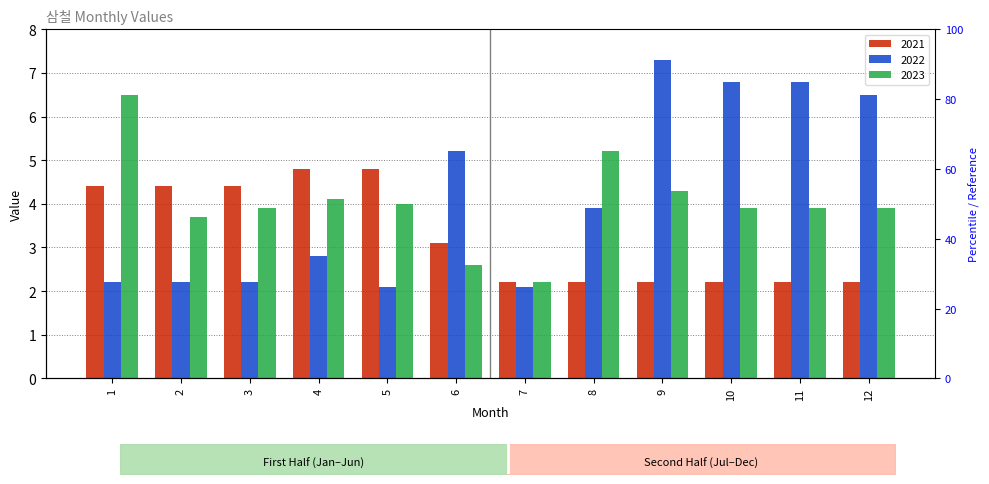

What is the value of the 2021 bar at the 9th from the left?

2.2